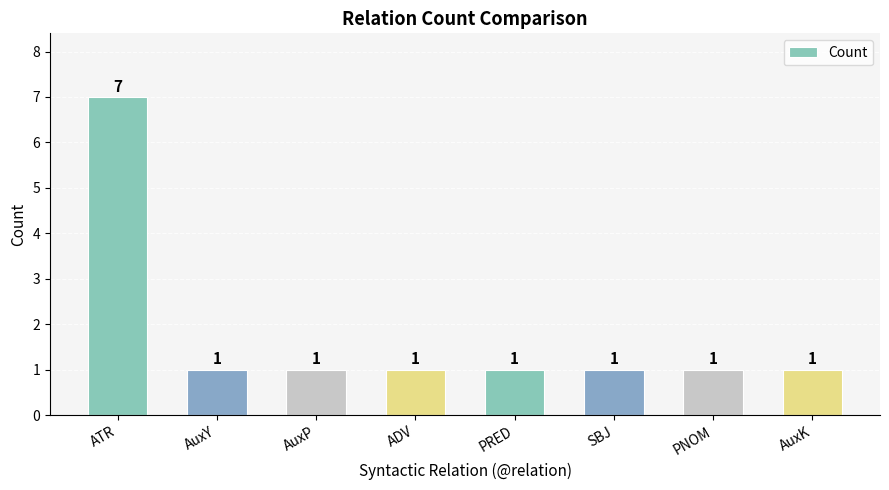

What value does the data have at ADV?

1